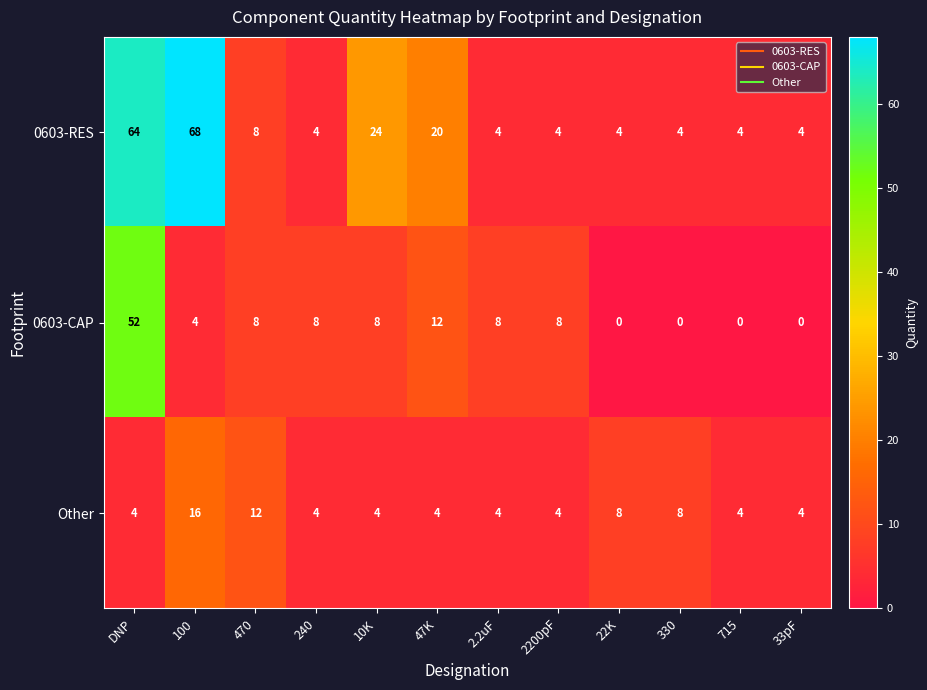

At which label is 0603-RES closest to 36?

10K